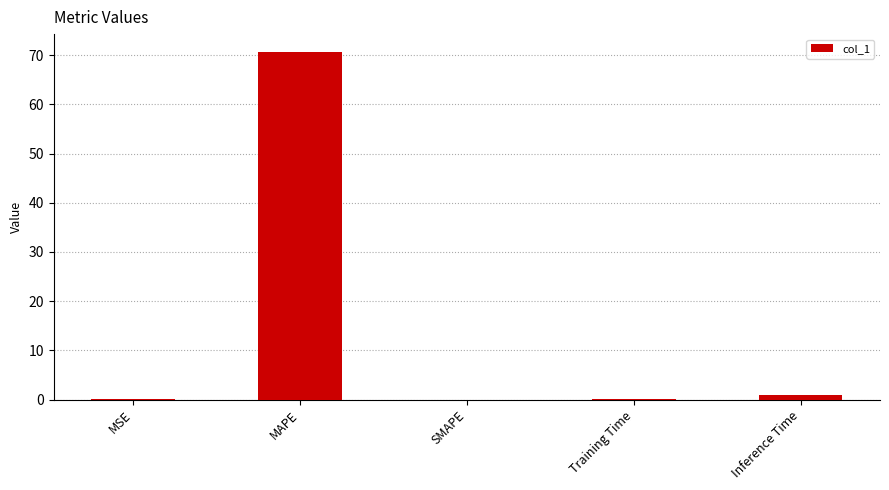

What is the change in value from MAPE to Inference Time?

-69.7